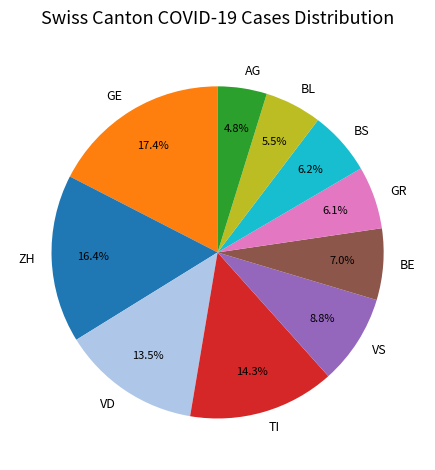

How many slices are in this pie chart?

10